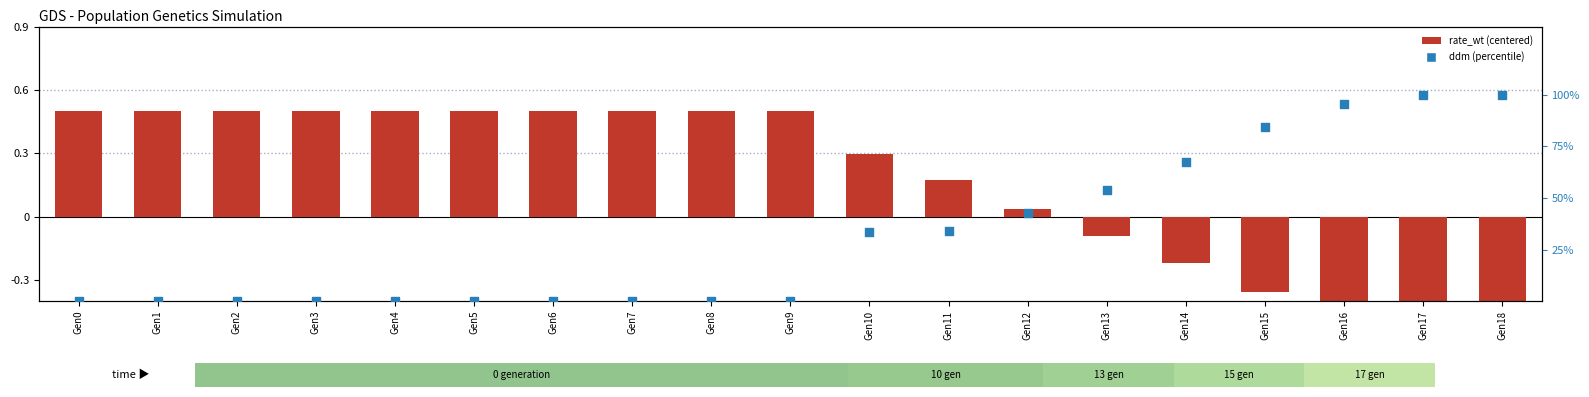

At how many categories does at least one series exceed 7?

9